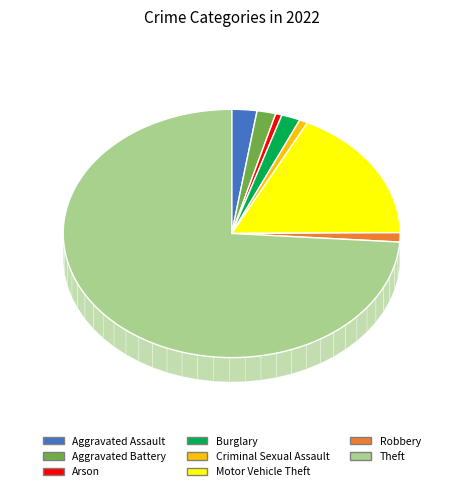

Is Theft the majority of the pie?

Yes